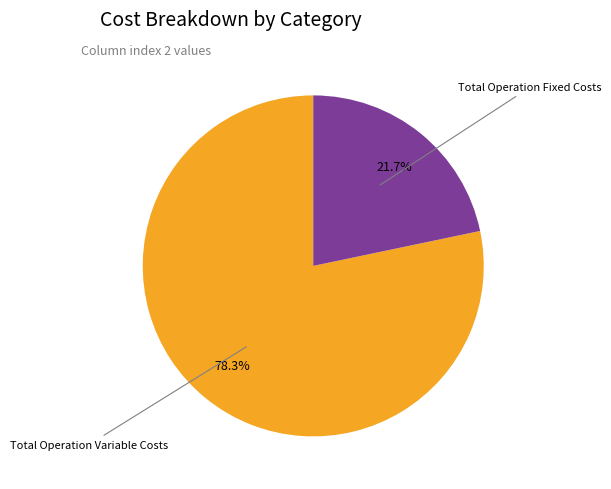

Does any single category account for the majority?

Yes